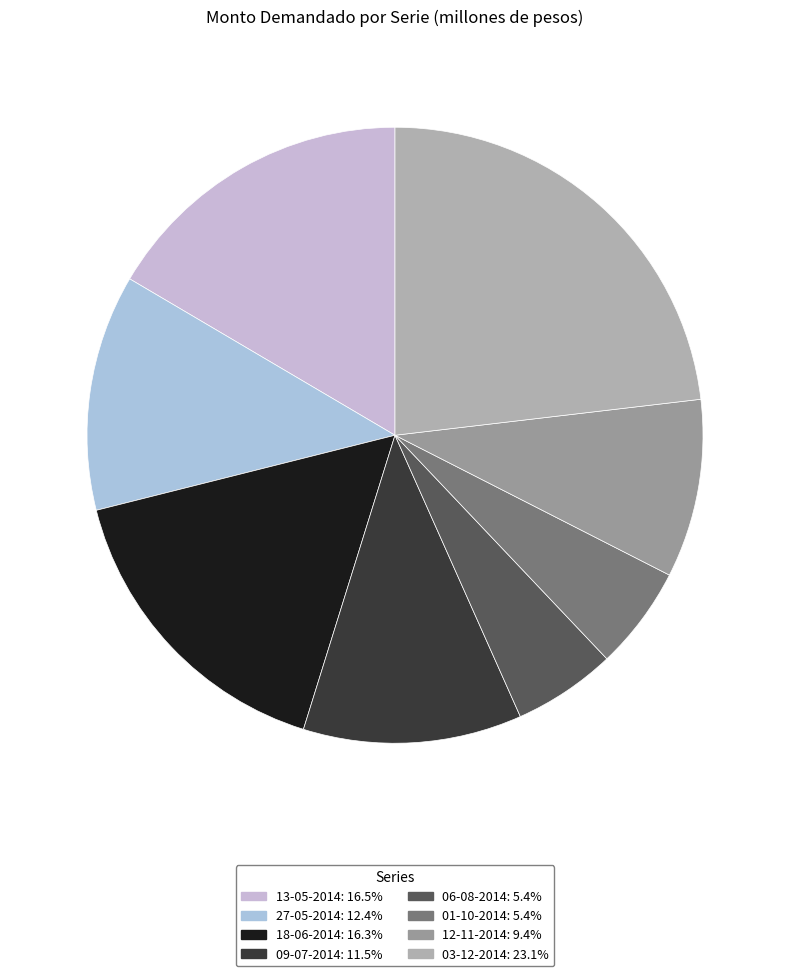

How many segments does this pie chart have?

8